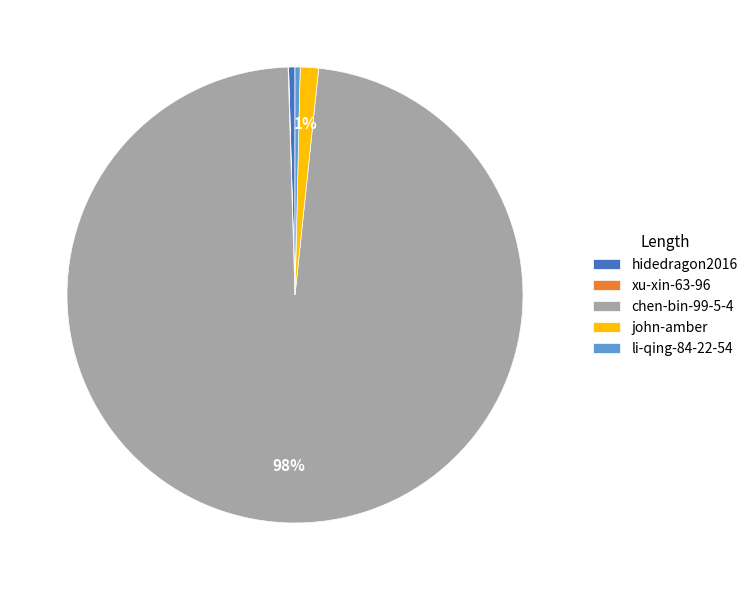

To the nearest percent, what is the average slice percentage?

20%